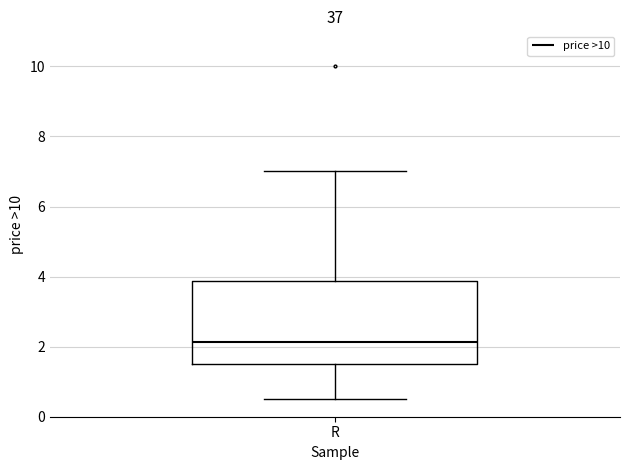

Where does the lower whisker of the box for R end on the y-axis? The values are not printed on the chart, so give them approximately, as read against the axis.

0.6